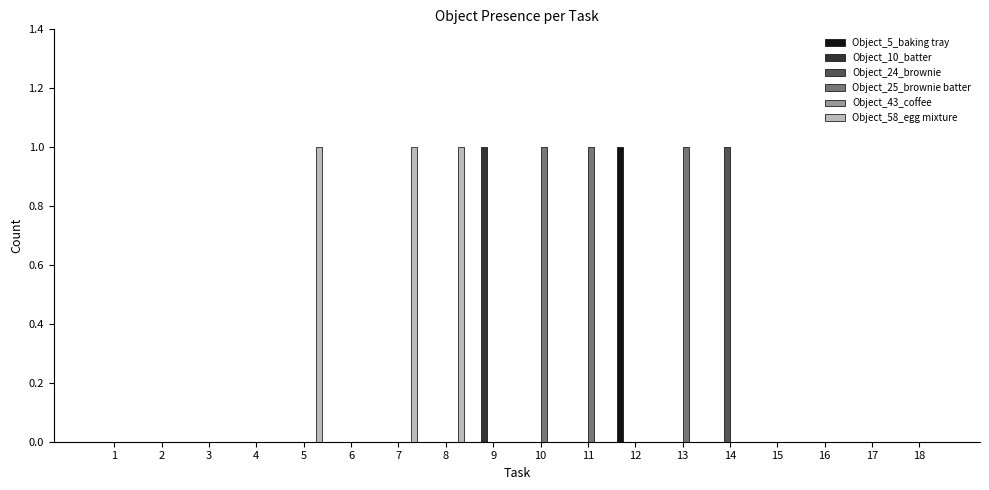

What is the sum of all Object_25_brownie batter values?

3